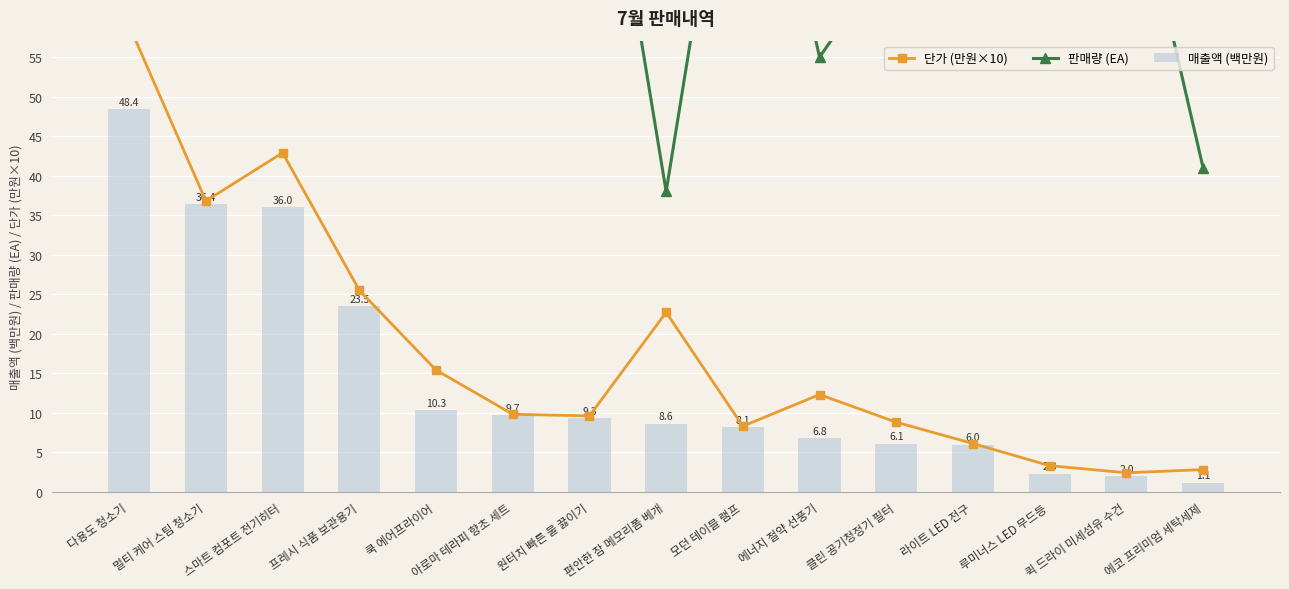

What is the approximate value of 매출액 (백만원) at 모던 테이블 램프?

8.1